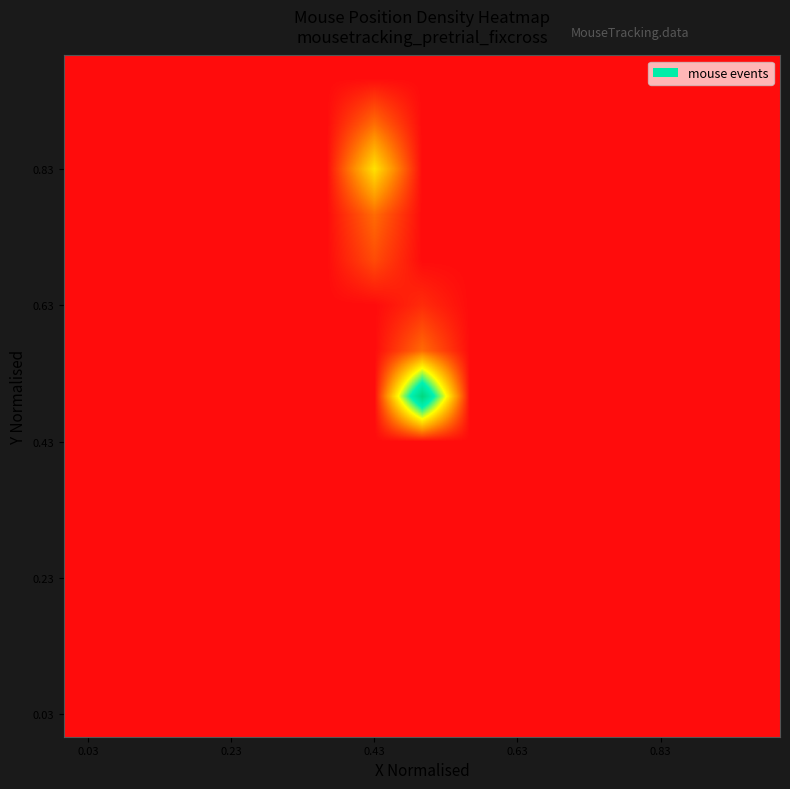

How many data points does each series have?

15